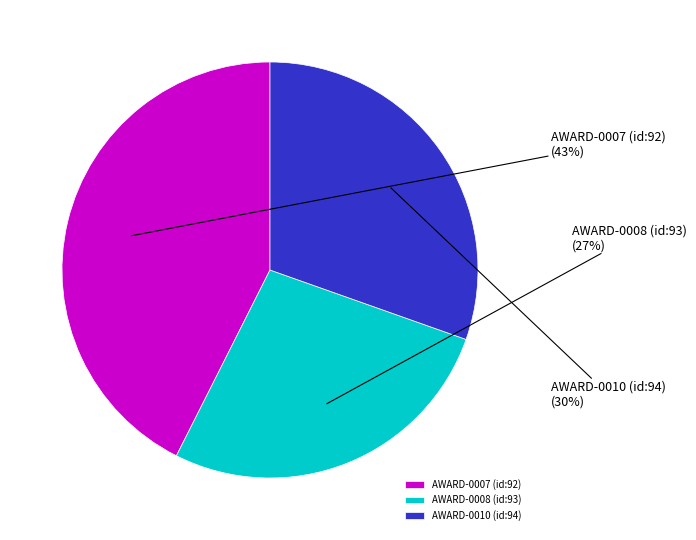

Approximately how many times larger is the value at AWARD-0007 (id:92) compared to AWARD-0008 (id:93)?

1.6